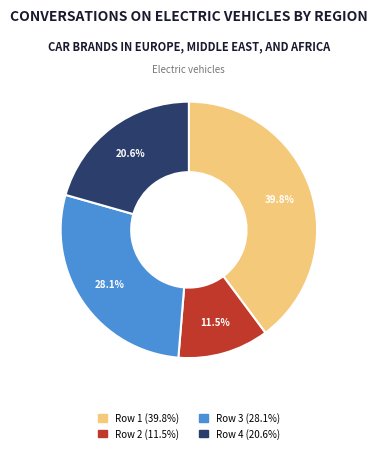

How many slices are in this pie chart?

4